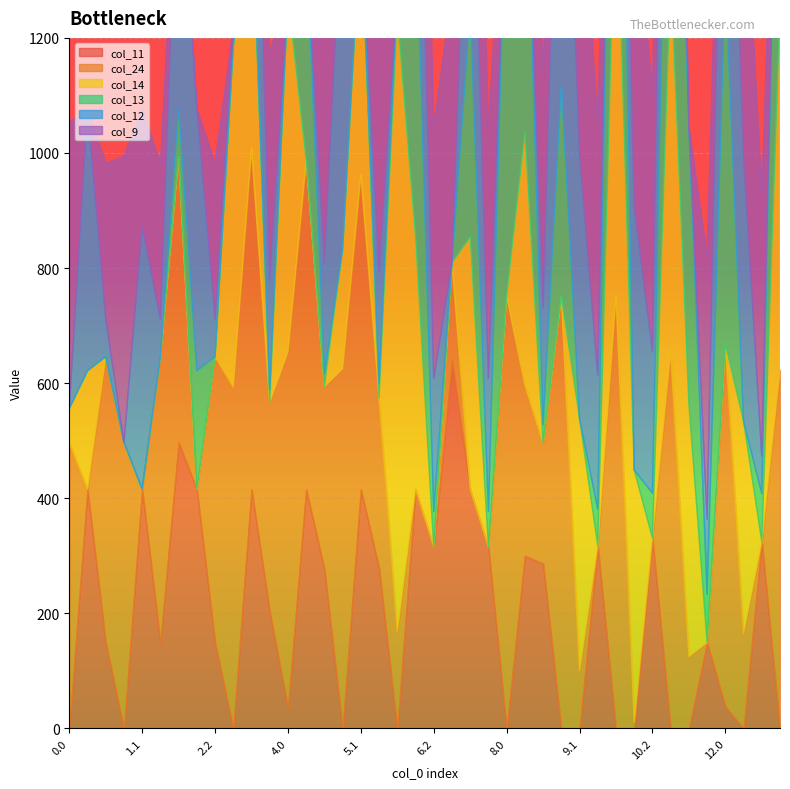

What is the average value of the col_13 series?

176.2